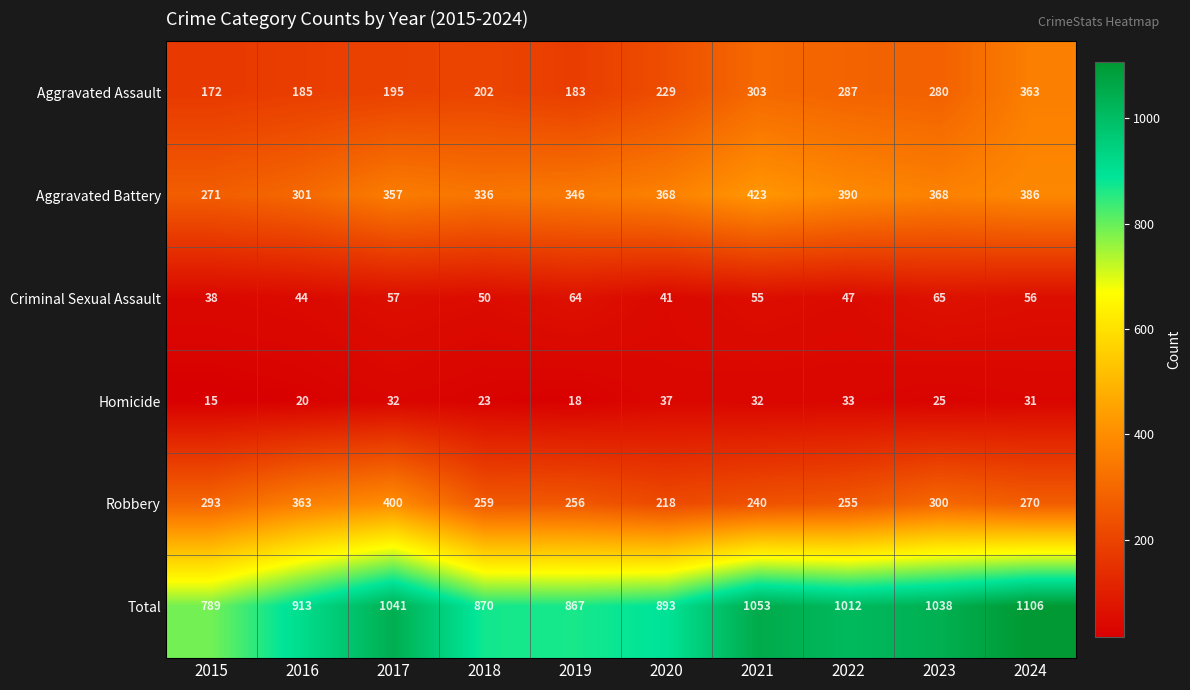

At 2024, list the series in order from smallest to largest.

Homicide, Criminal Sexual Assault, Robbery, Aggravated Assault, Aggravated Battery, Total